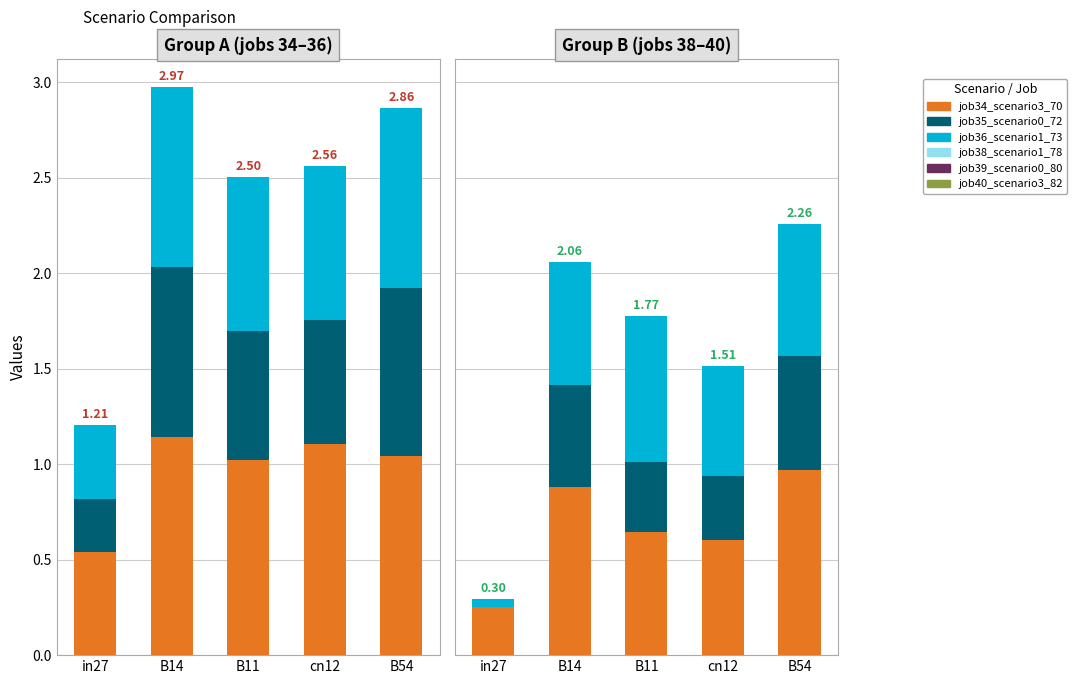

Count the job35_scenario0_72 values in the range 0 to 1.

5